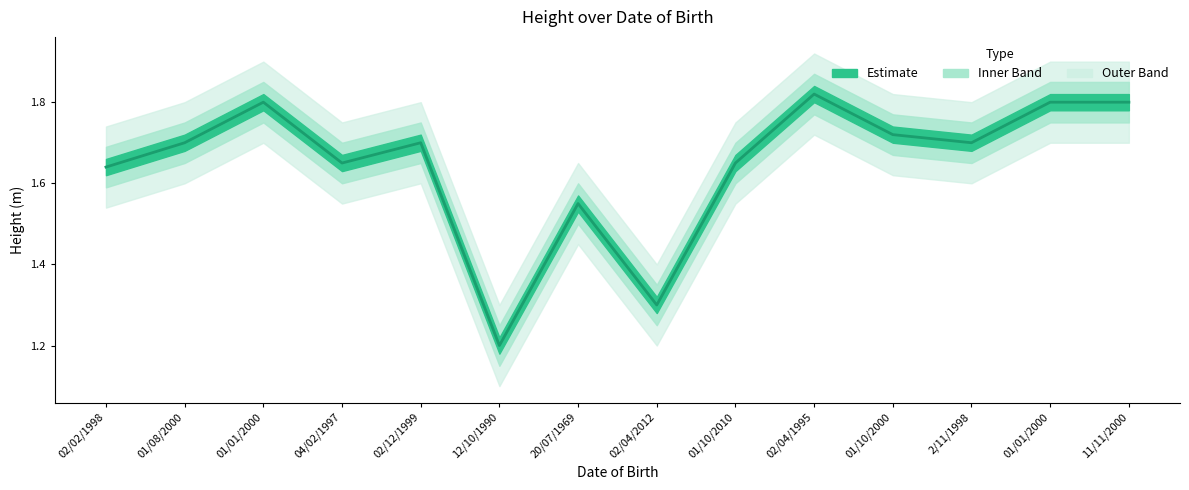

What is the difference between the second highest and second lowest values?

0.5